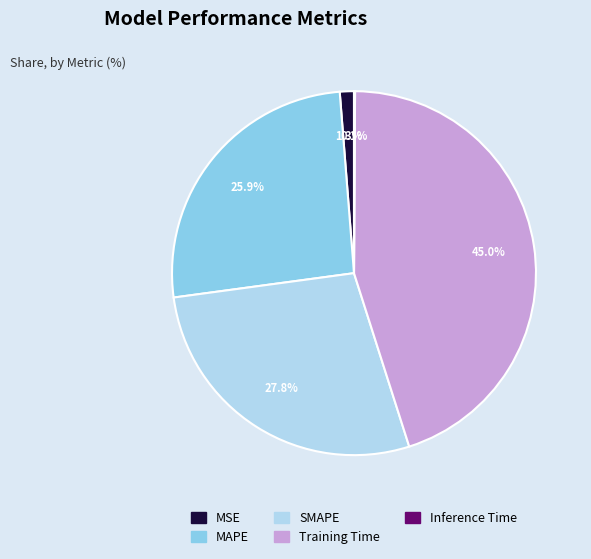

What is the largest slice in the pie chart?

Training Time